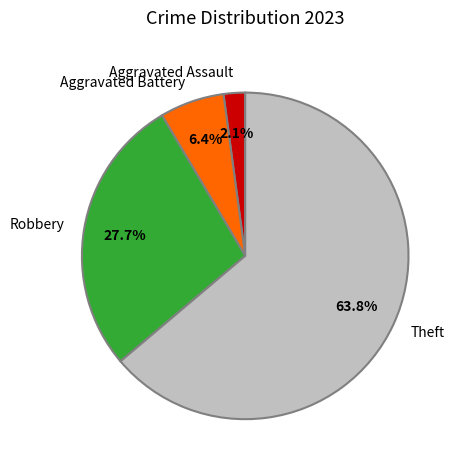

To the nearest percent, what percentage of the pie is Robbery?

28%